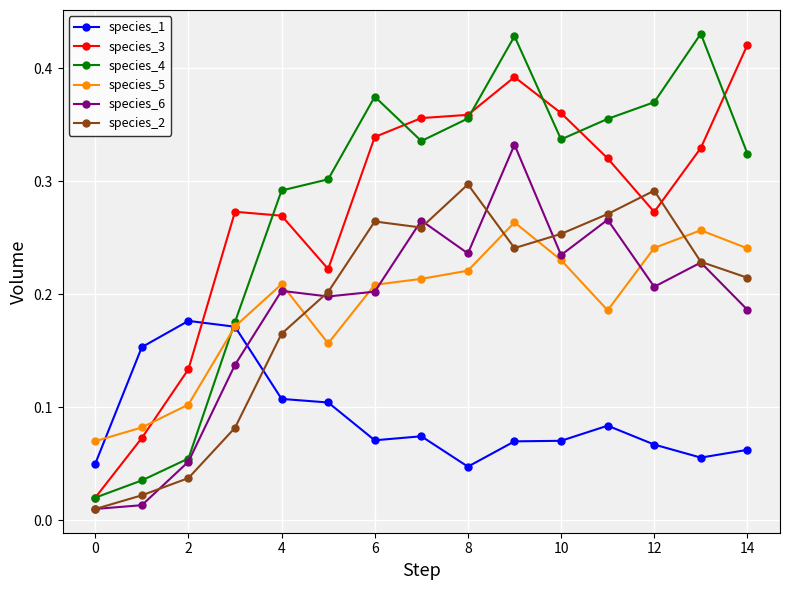

Which series has the largest range (max minus min)?

species_4